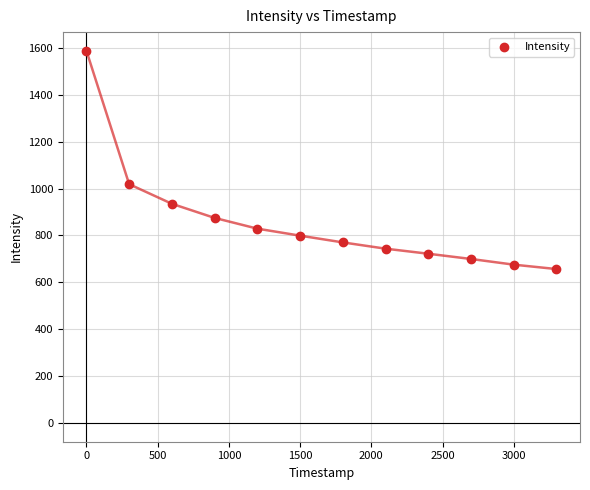

What Y value in the scatter plot is closest to 1122?

1018.6